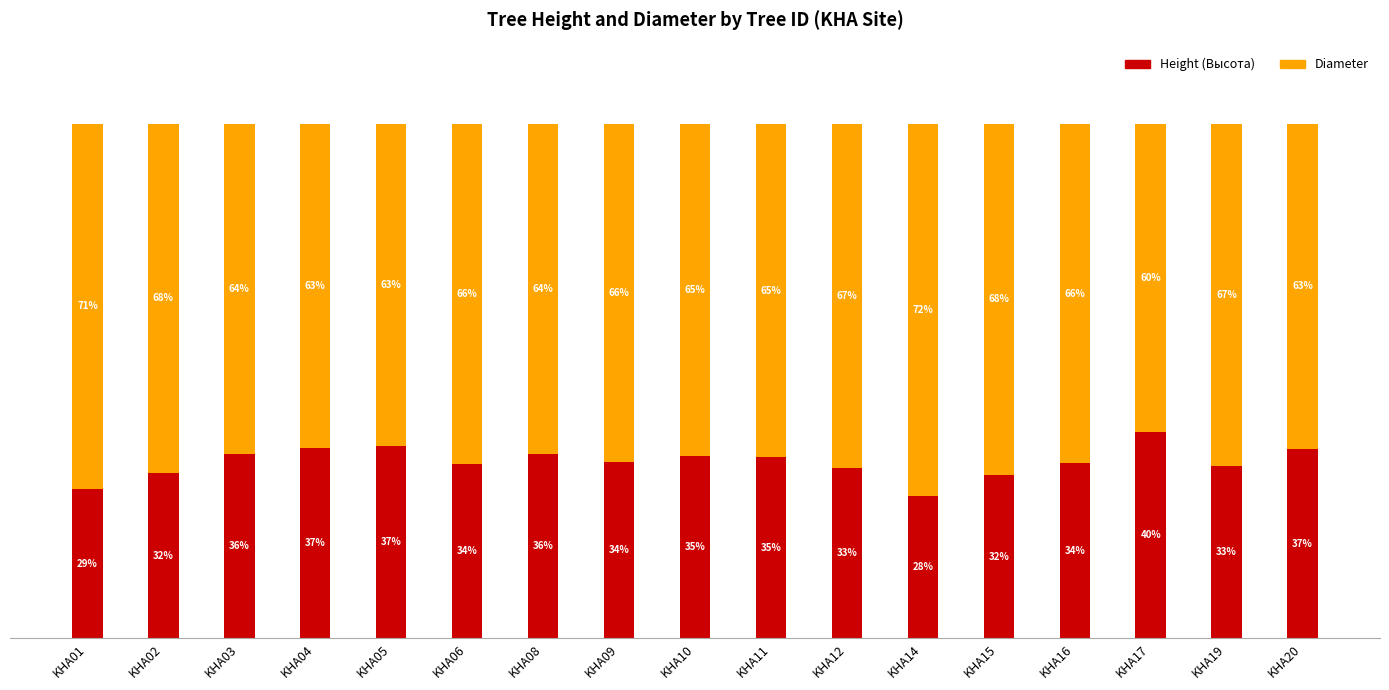

Where does the Height (Высота) series first go above 34?

KHA03